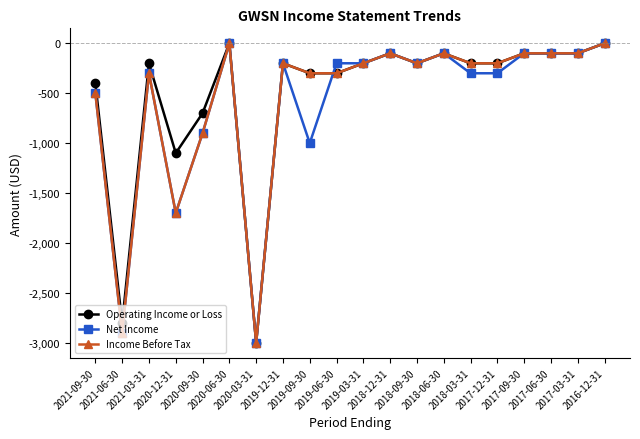

Does the chart have visible grid lines?

No